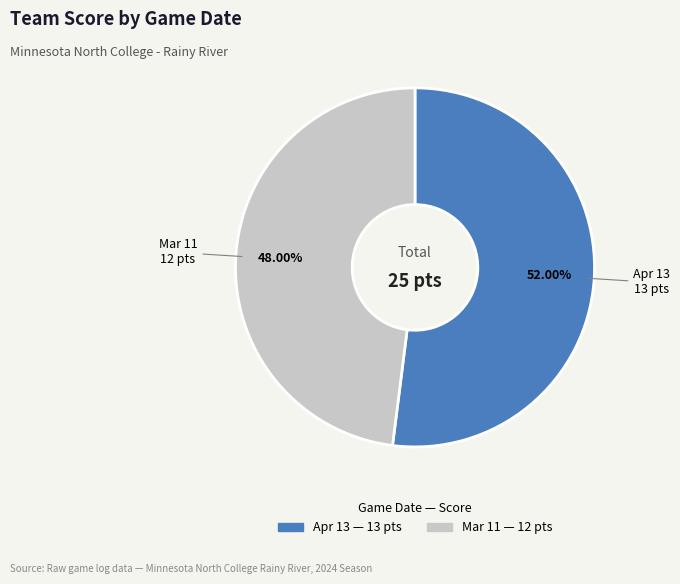

How many slices are in this pie chart?

2